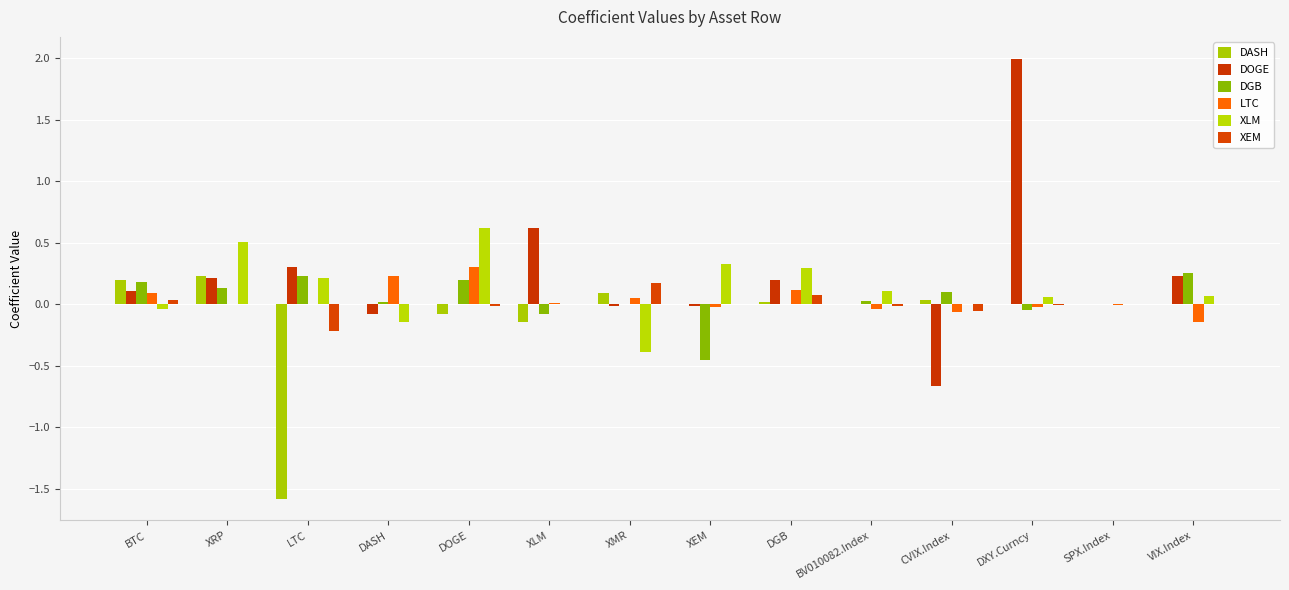

Reading left to right, what are all the values shown in this chart?

DASH: 0.2	0.2	-1.6	0.0	-0.1	-0.1	0.1	0.0	0.0	0.0	0.0	0.0	0.0	0.0
DOGE: 0.1	0.2	0.3	-0.1	0.0	0.6	-0.0	-0.0	0.2	0.0	-0.7	2.0	0.0	0.2
DGB: 0.2	0.1	0.2	0.0	0.2	-0.1	0.0	-0.5	0.0	0.0	0.1	-0.0	0.0	0.3
LTC: 0.1	0.0	0.0	0.2	0.3	0.0	0.1	-0.0	0.1	-0.0	-0.1	-0.0	-0.0	-0.1
XLM: -0.0	0.5	0.2	-0.1	0.6	0.0	-0.4	0.3	0.3	0.1	0.0	0.1	0.0	0.1
XEM: 0.0	-0.0	-0.2	0.0	-0.0	0.0	0.2	0.0	0.1	-0.0	-0.1	-0.0	-0.0	0.0